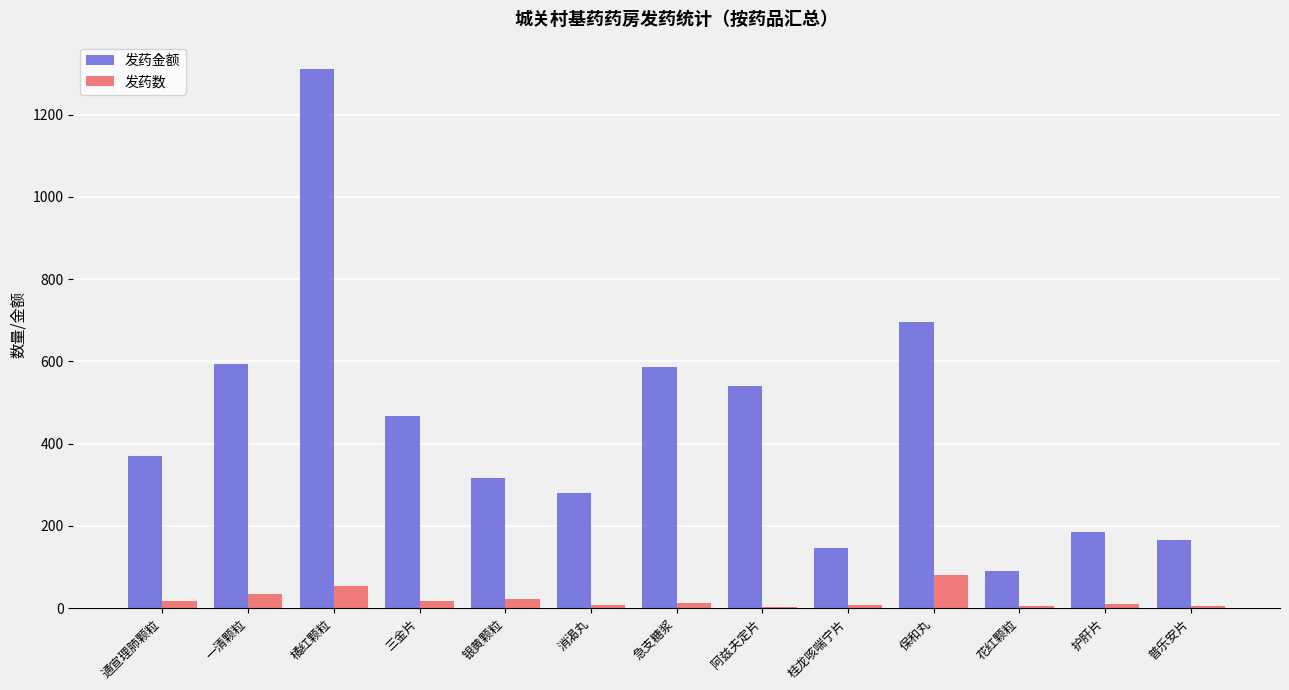

True or false: 发药金额 has a value of 247.3 at 护肝片.

False